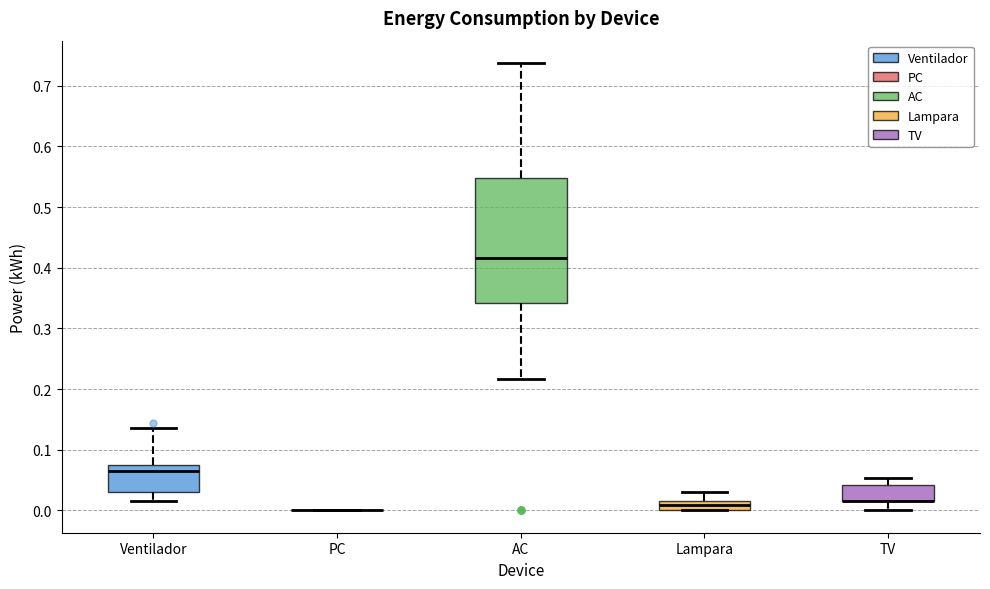

Which box is the tallest, from its lower edge to its upper edge?

AC